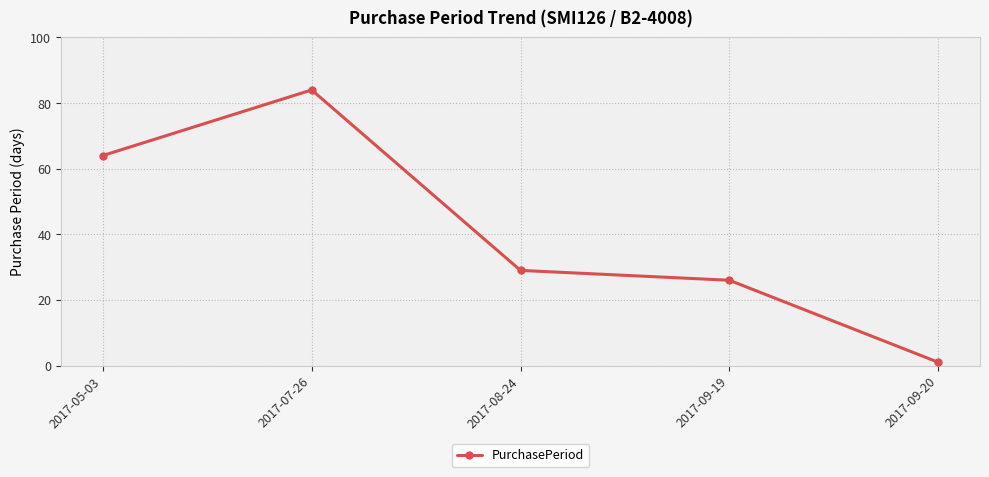

Which label corresponds to the smallest value in the chart?

2017-09-20